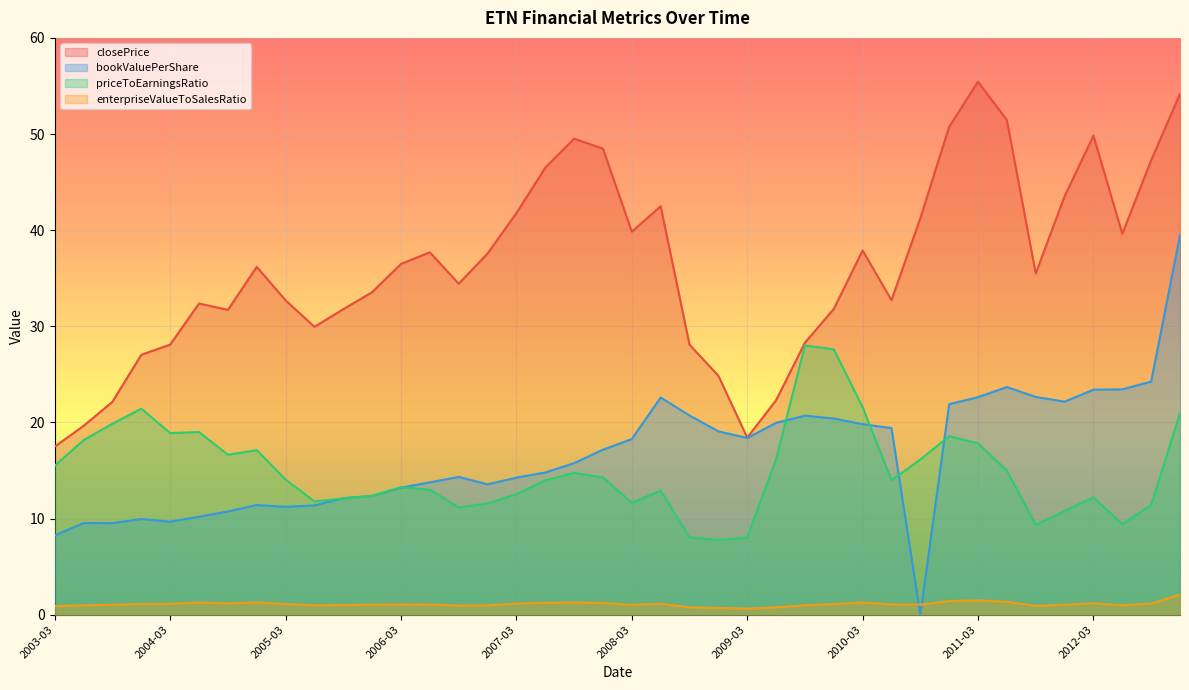

What is the average value of the priceToEarningsRatio series?

15.0